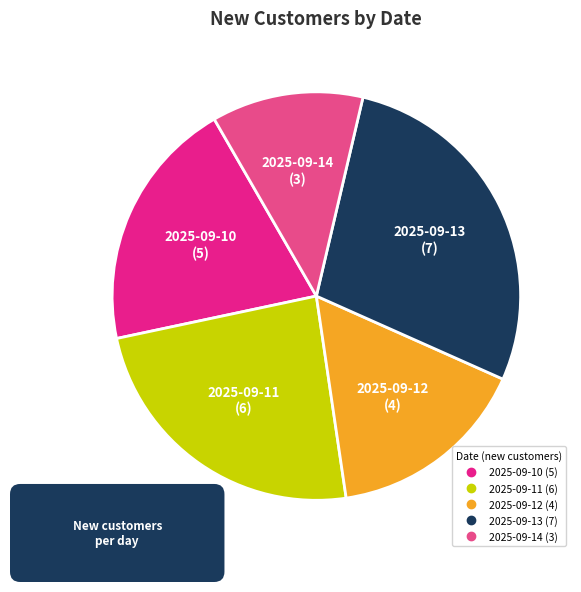

Is it true that 2025-09-10 is 9% of the pie?

False